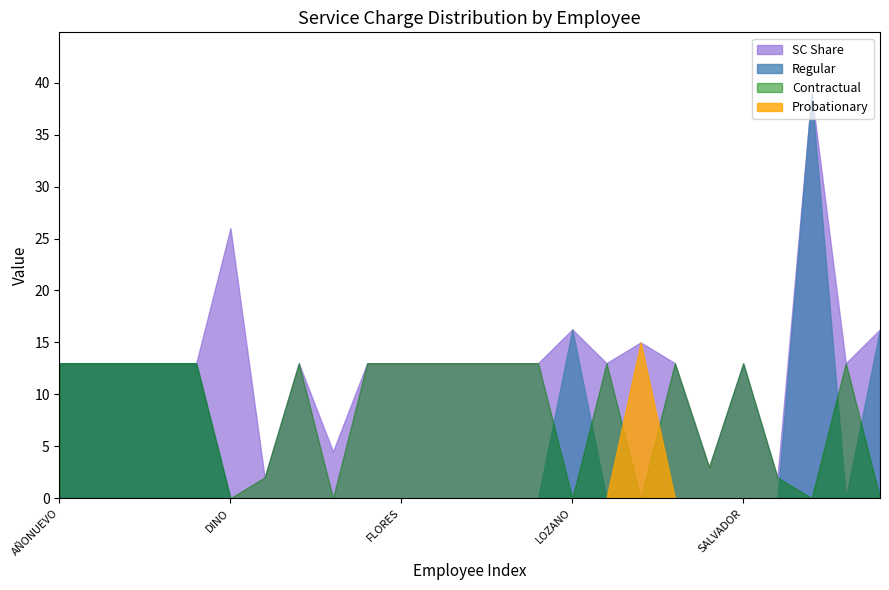

True or false: SC Share has more than 1 points higher than both neighbors.

True